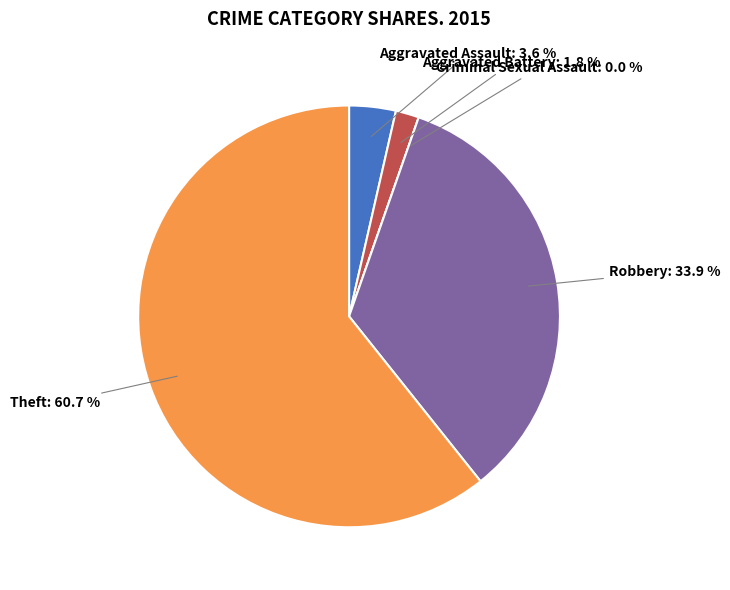

How many segments does this pie chart have?

5